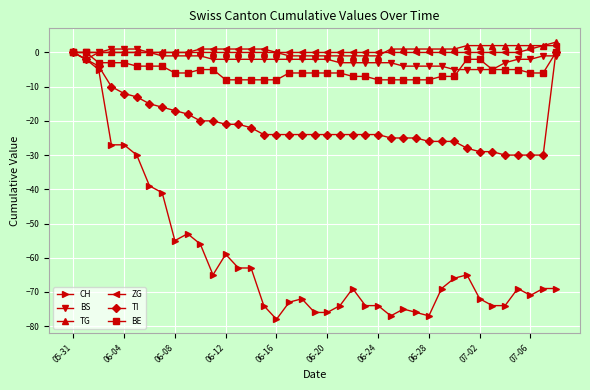

What is the value of the CH point at the 20th from the left?

-76